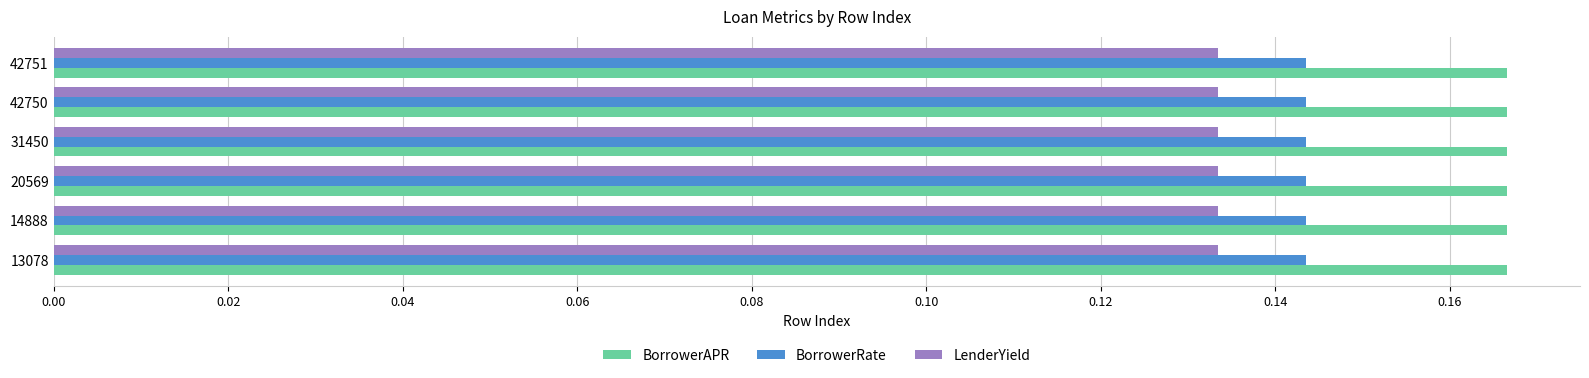

What is the sum of the LenderYield values at 14888 and 20569?

0.3